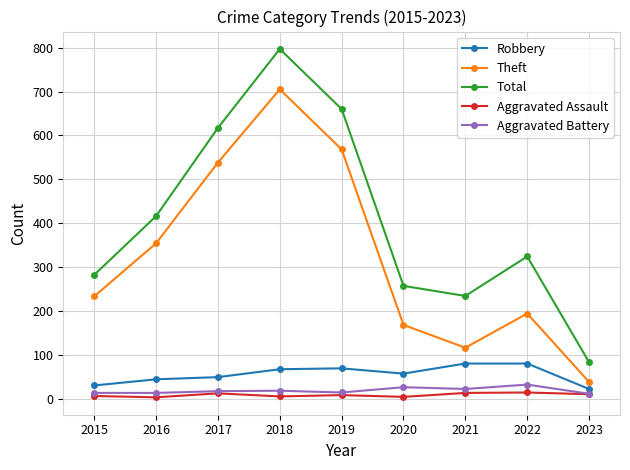

The value of Total at 2022 is 32. True or false?

False